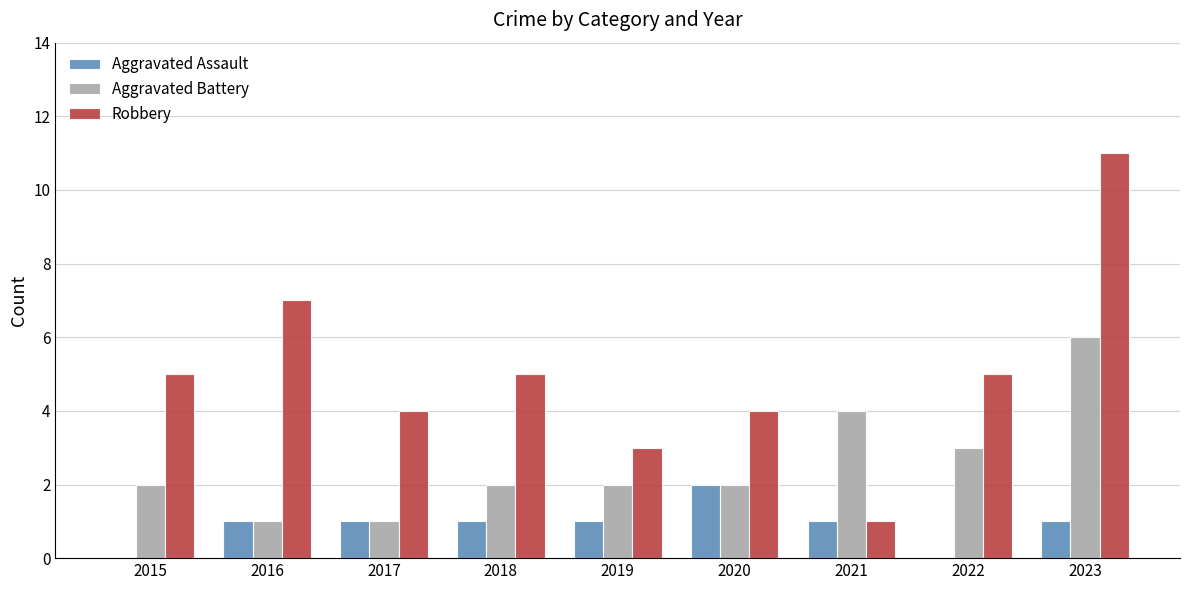

How many distinct data groups are displayed?

3